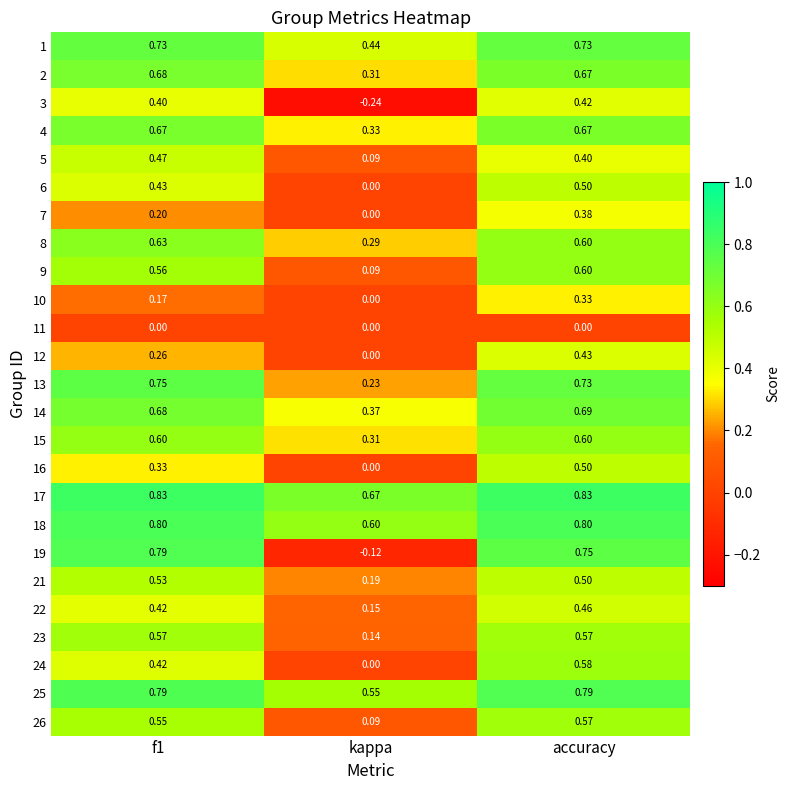

Is the value of 18 at f1 greater than the value of 14 at accuracy?

Yes